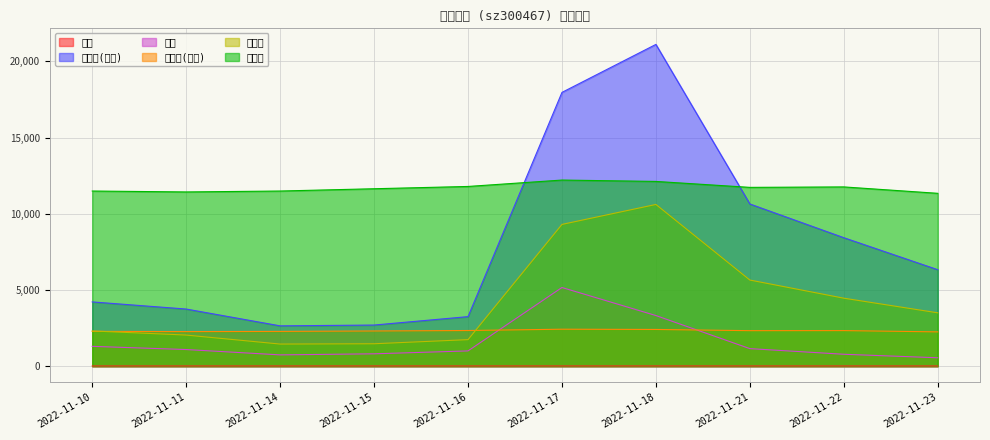

Which series has the largest total across all categories?

市净率